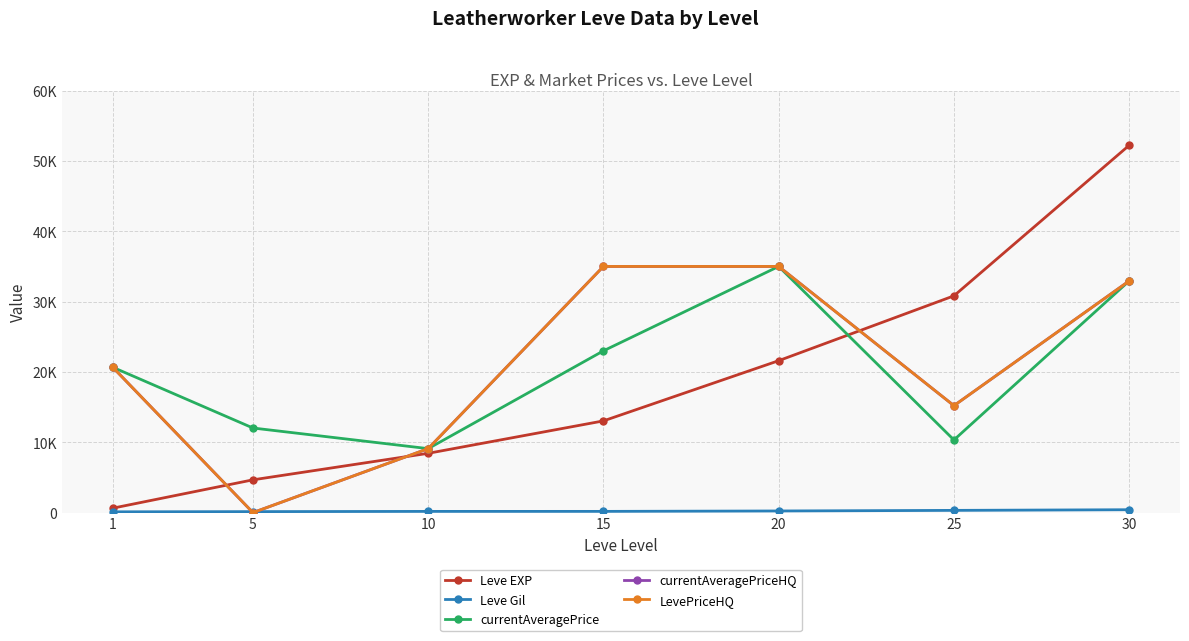

Which series has the largest total across all categories?

currentAveragePriceHQ